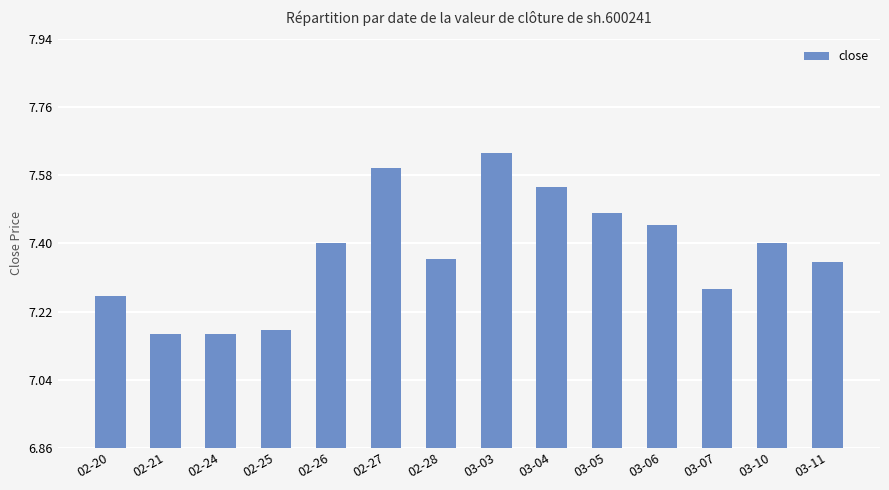

What is the label of the 12th bar from the left?

03-07